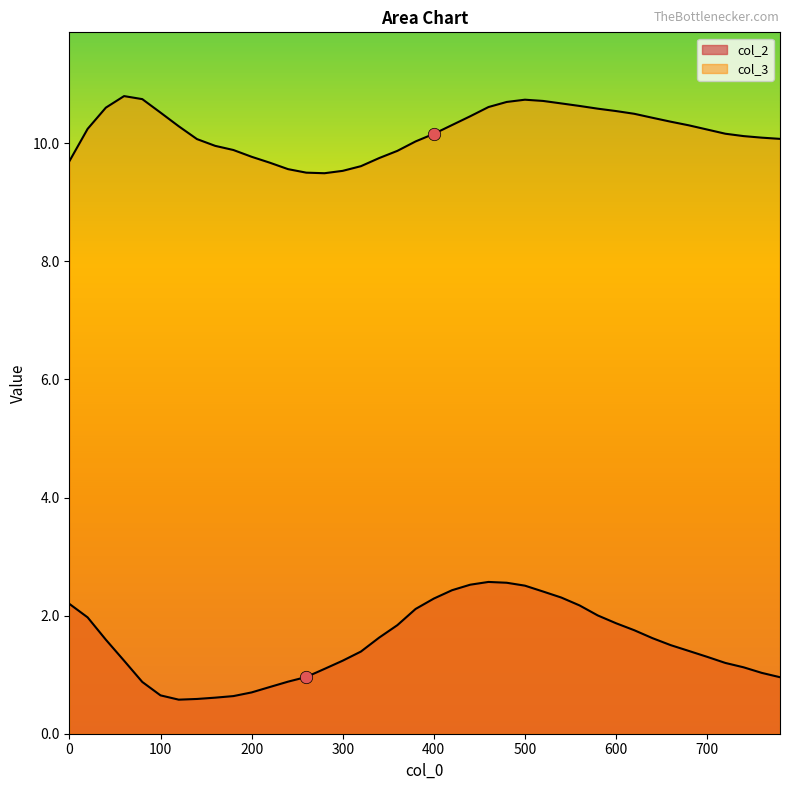

At which category is the sum across all series the highest?

480